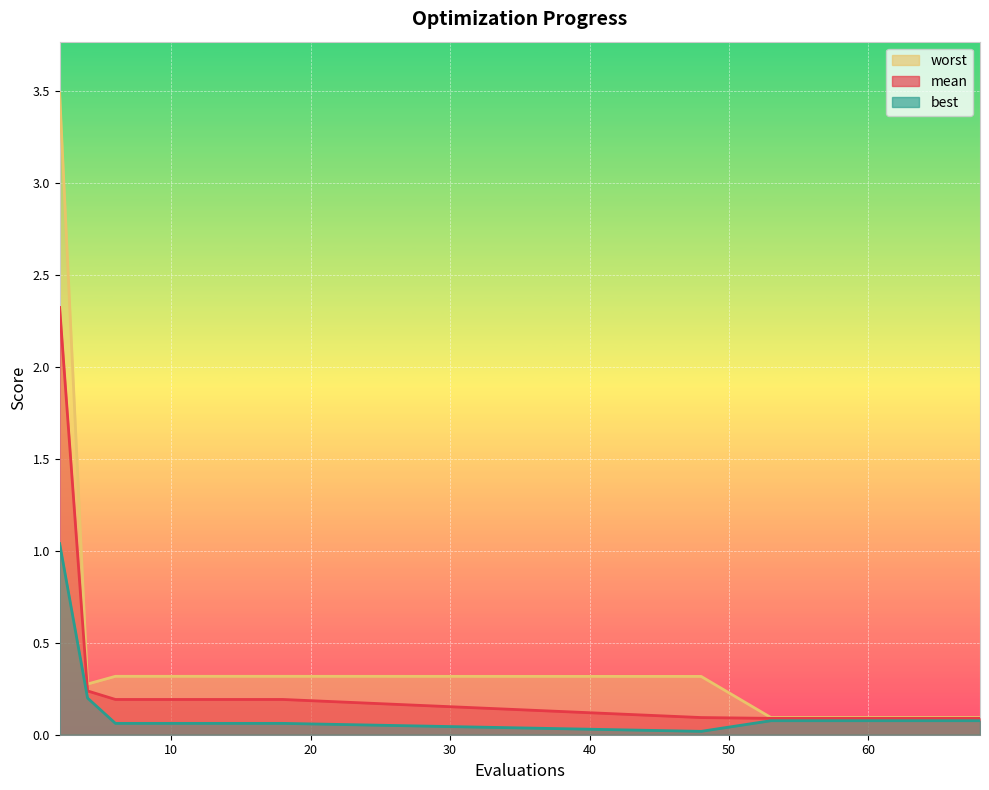

What is the value of the best point at the 16th from the left?

0.1